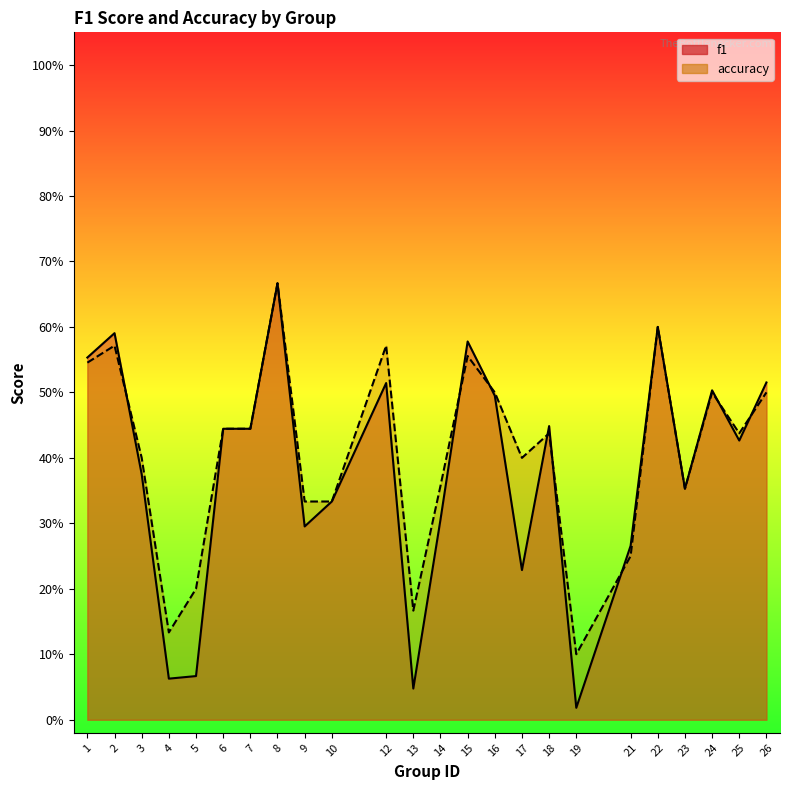

What is the sum of all accuracy values?

9.8